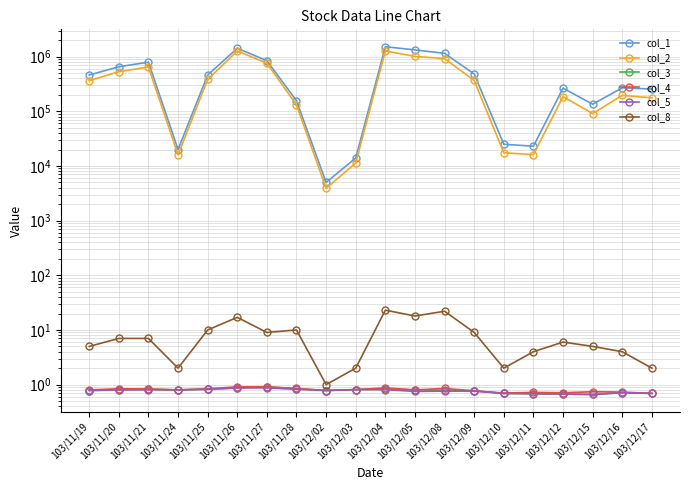

What are all the series names shown in the legend?

col_1, col_2, col_3, col_4, col_5, col_8